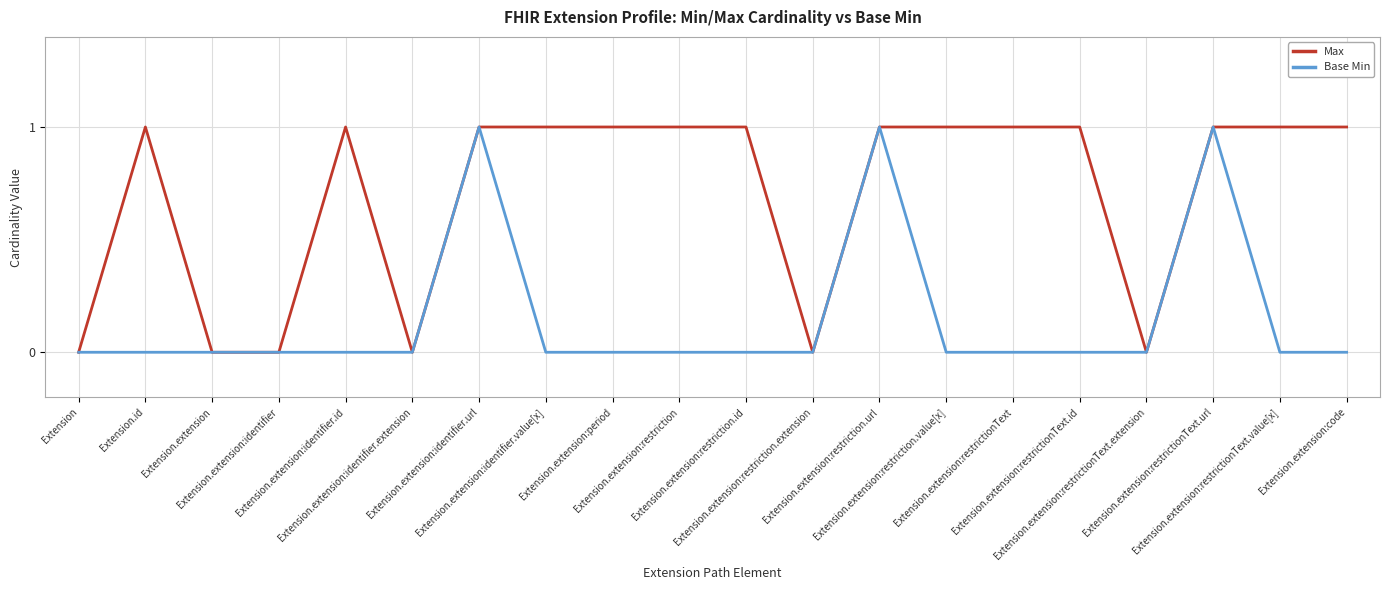

True or false: Base Min has more than 2 interior local peaks.

True